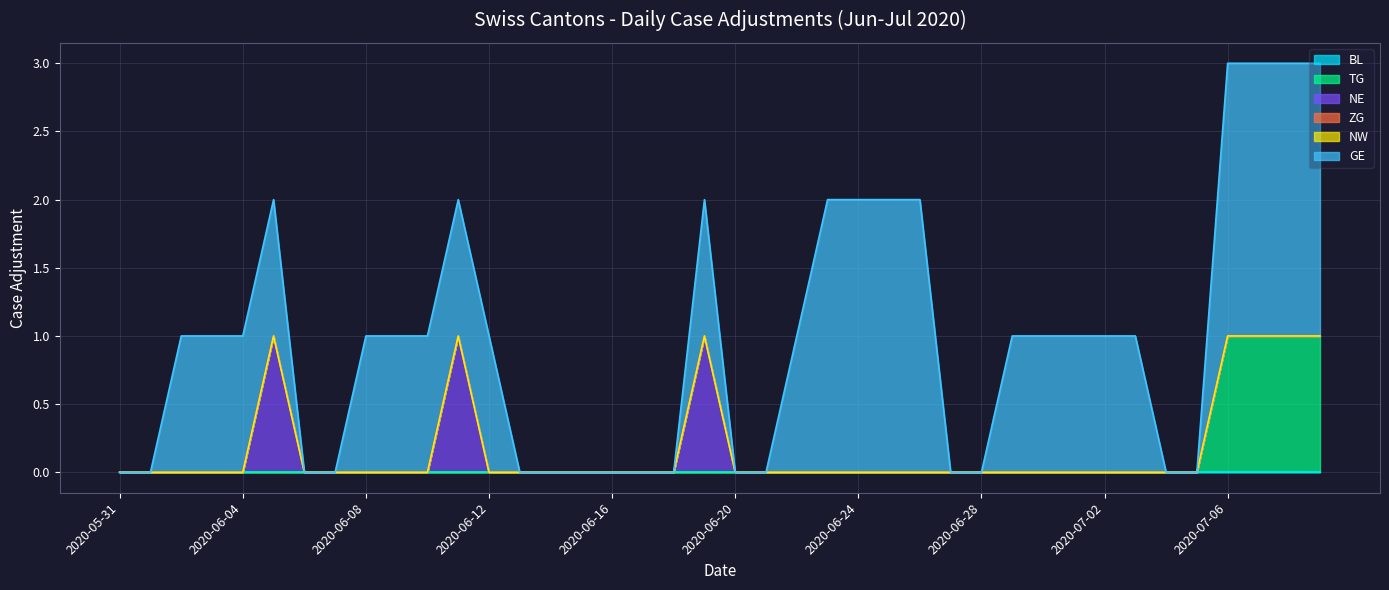

Does the chart have visible grid lines?

Yes